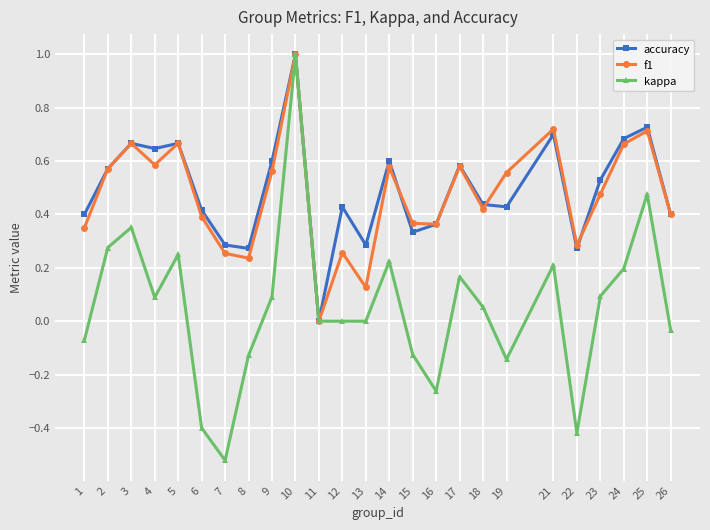

Where is the first local maximum for kappa?

3